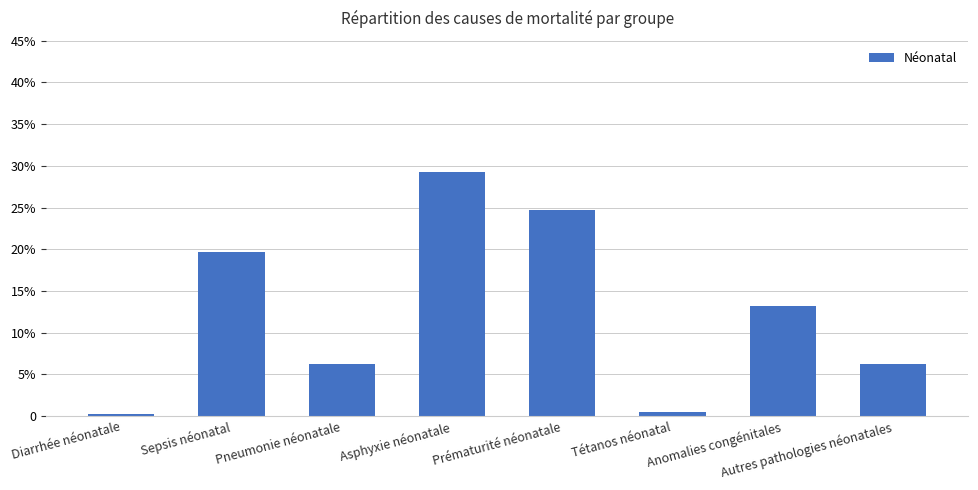

What is the average value?

0.1